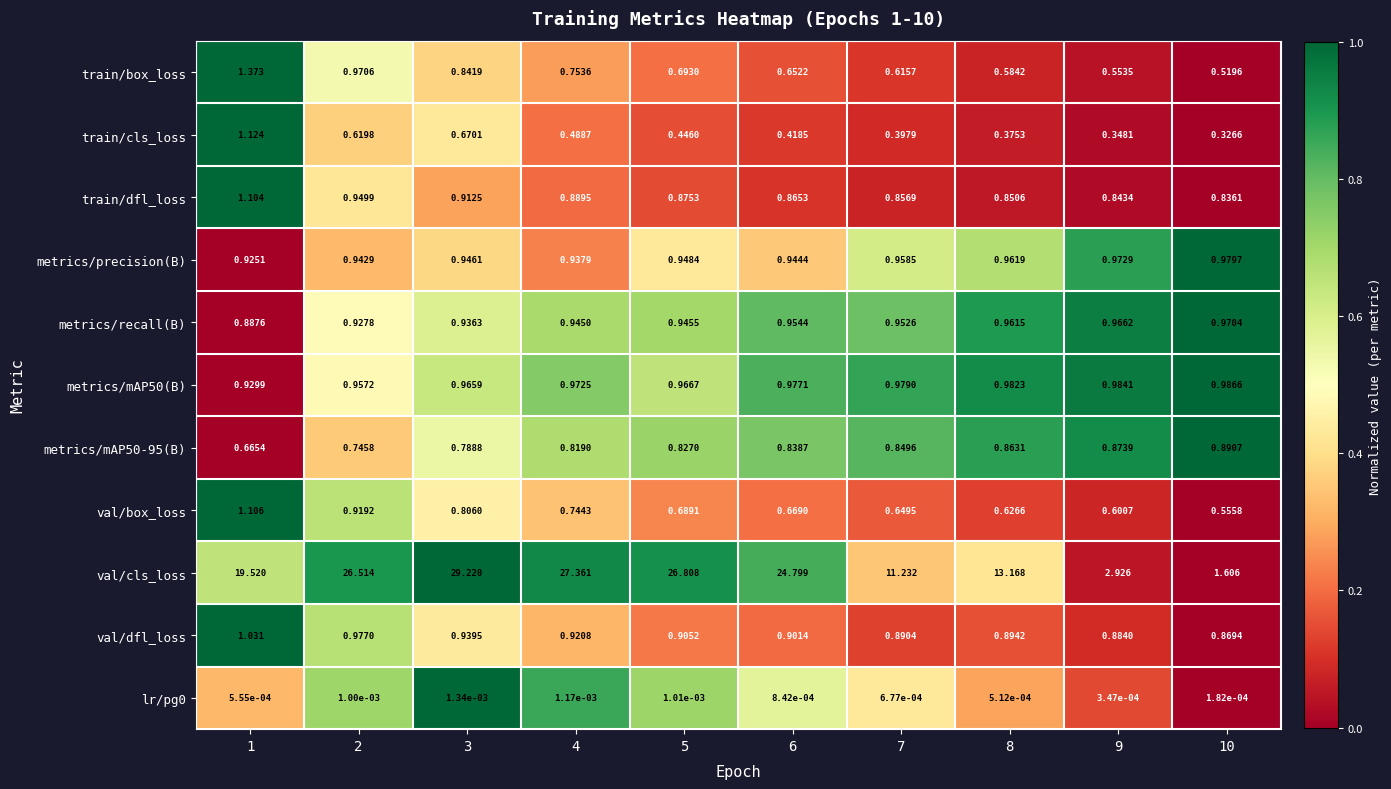

Is the value of val/dfl_loss at 9 greater than the value of metrics/recall(B) at 9?

No